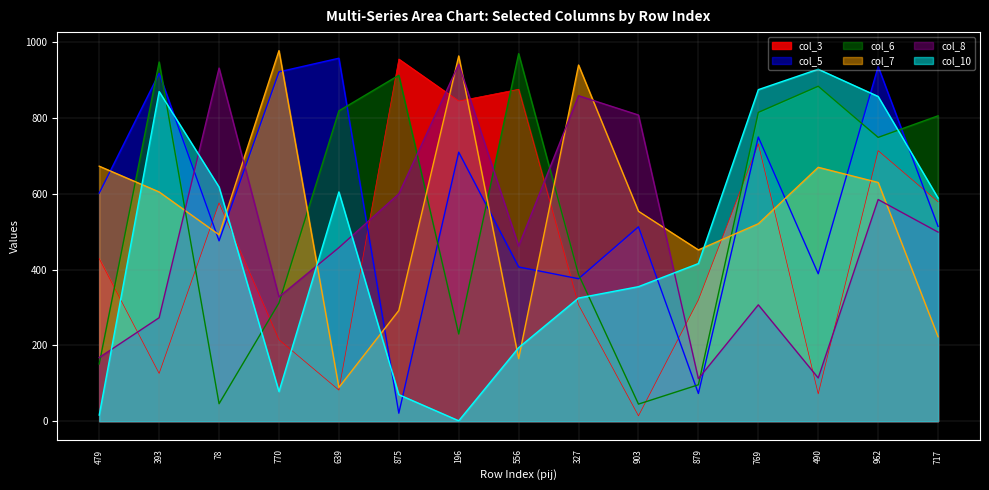

Between 479 and 639, which series saw the biggest shift?

col_6